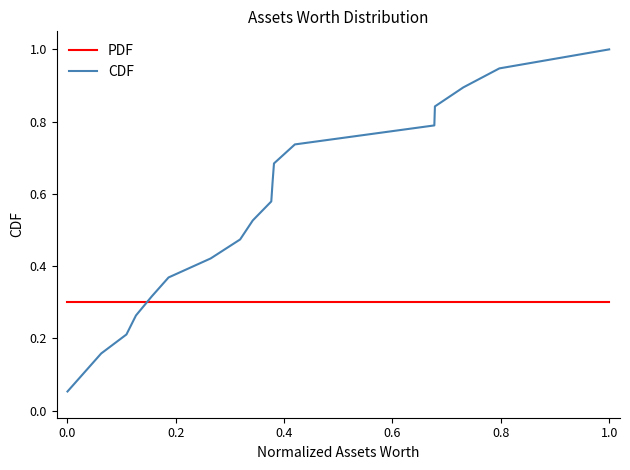

Rank the series by their maximum value, from lowest to highest.

PDF, CDF